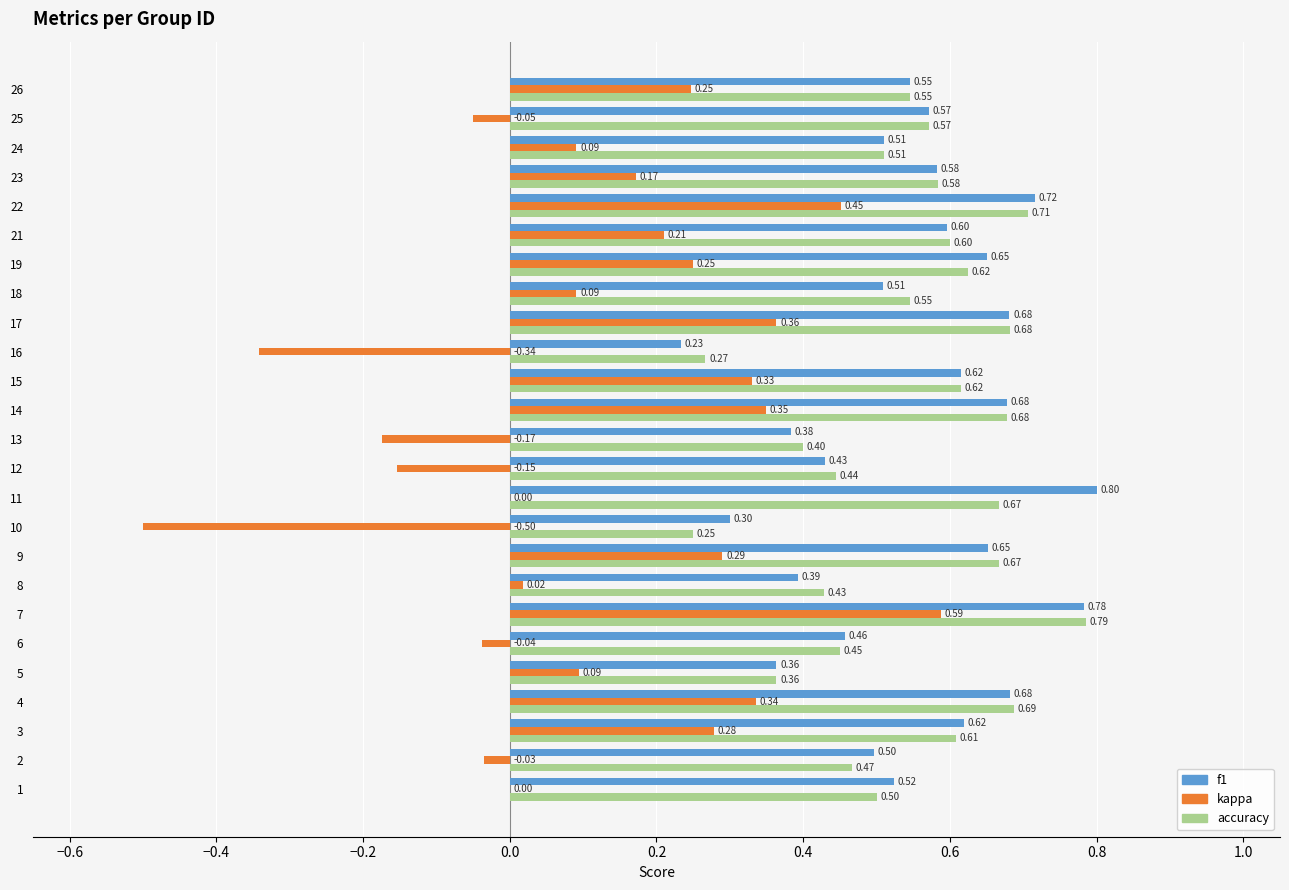

Which series changed the most between 2 and 7?

kappa